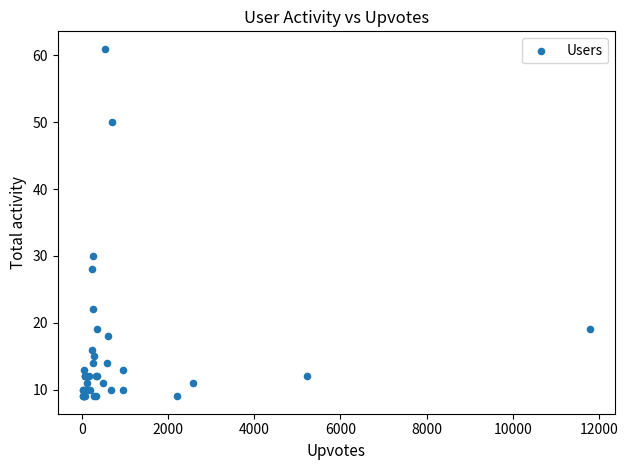

What Y value in the scatter plot is closest to 35?

30